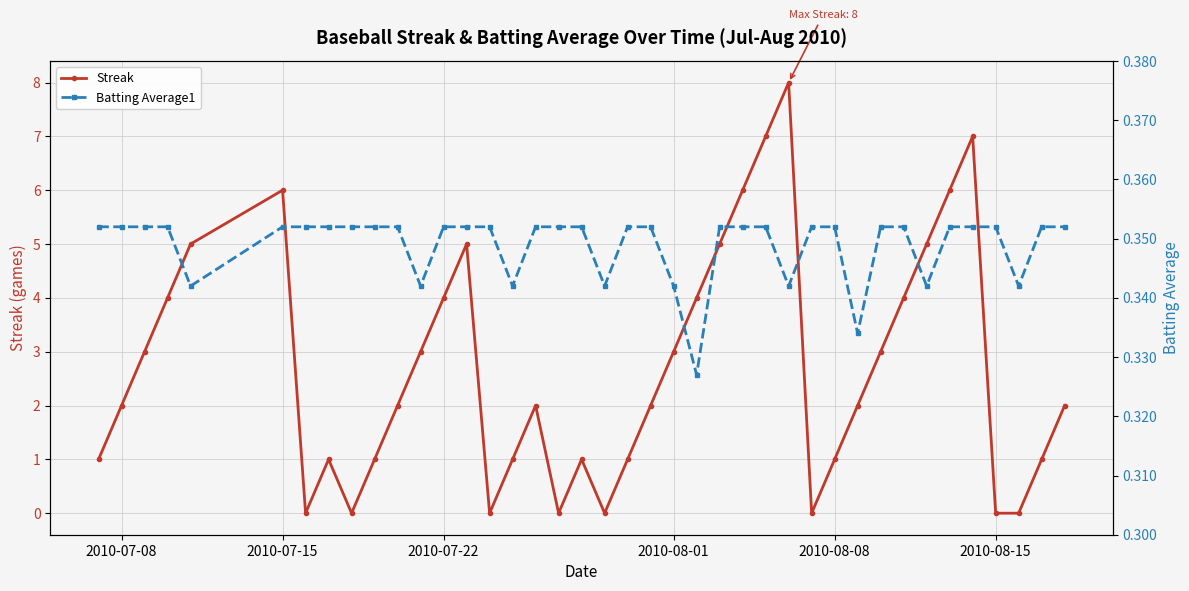

True or false: Streak has more than 1 points higher than both neighbors.

True